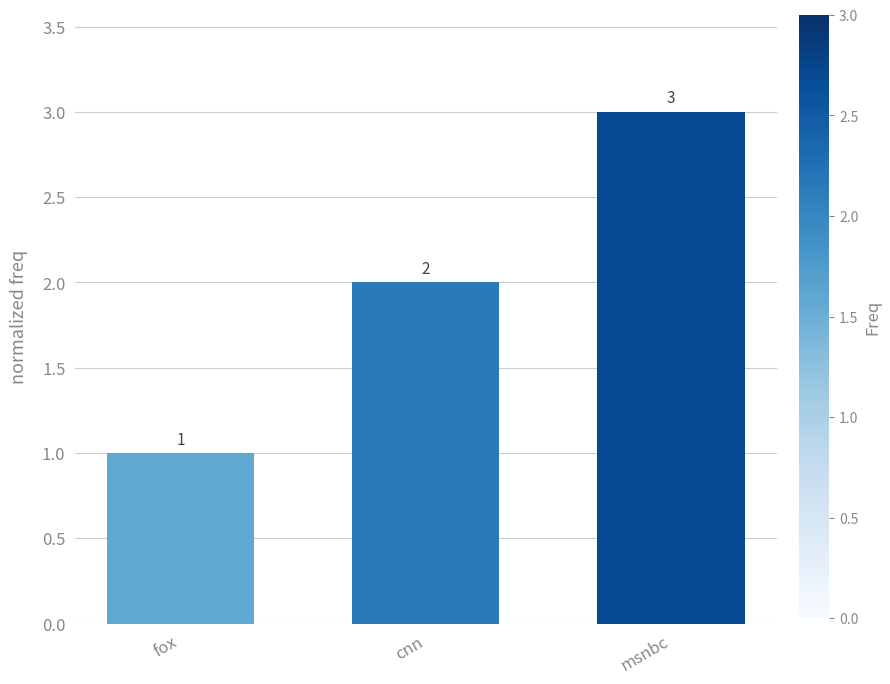

The chart shows a value of 1 at fox. True or false?

True